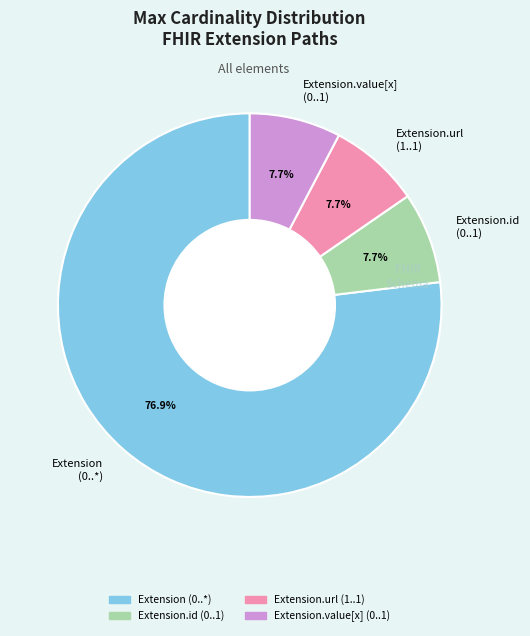

Which category has the biggest portion of the pie?

Extension (0..*)